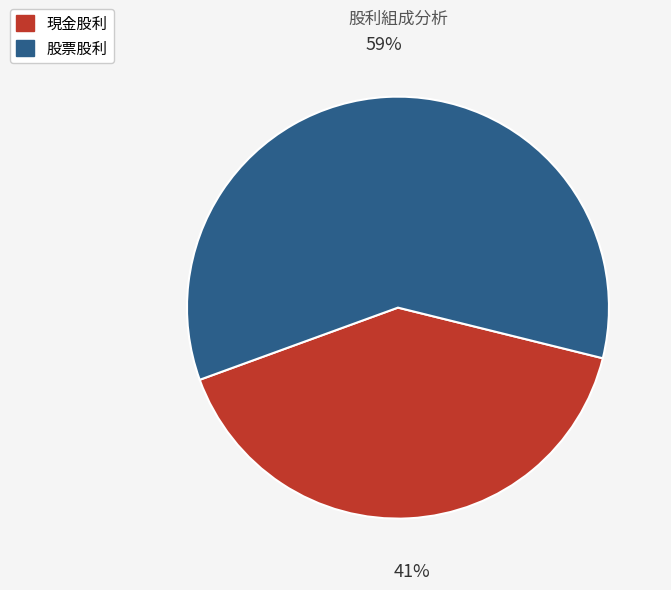

Which category has the smallest portion of the pie?

現金股利